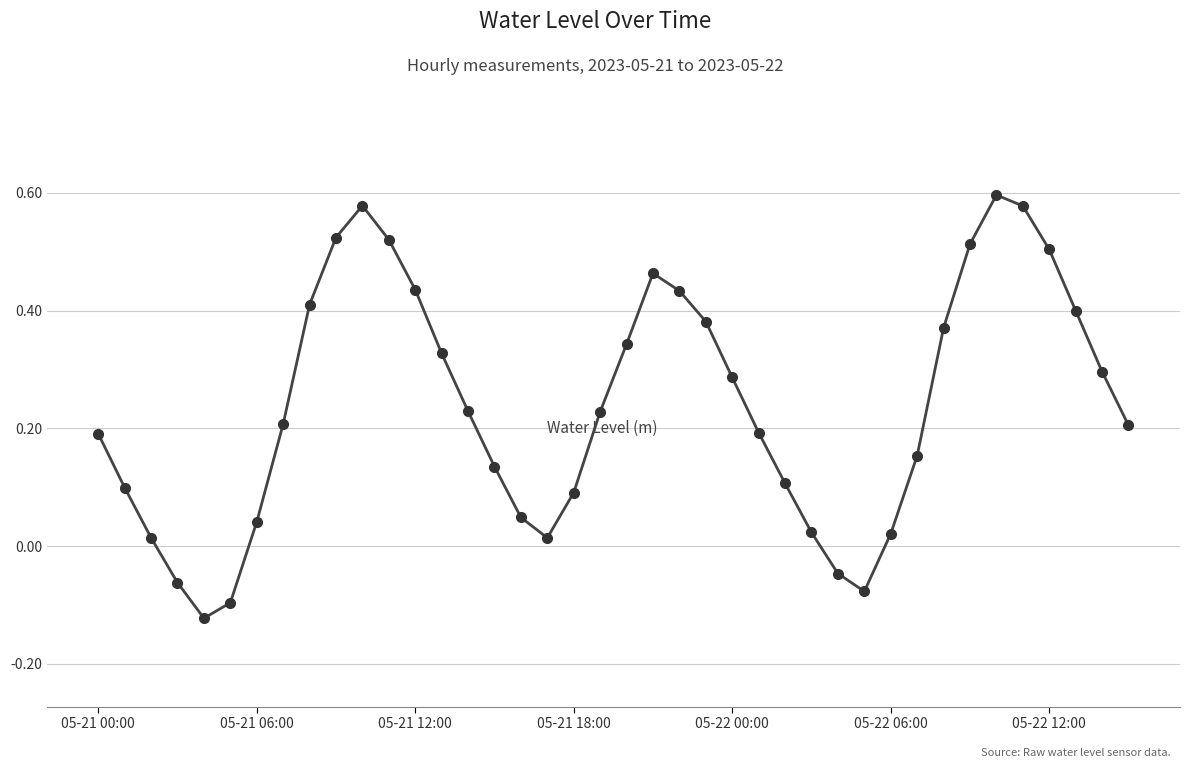

What is the difference between the maximum and minimum values?

0.7